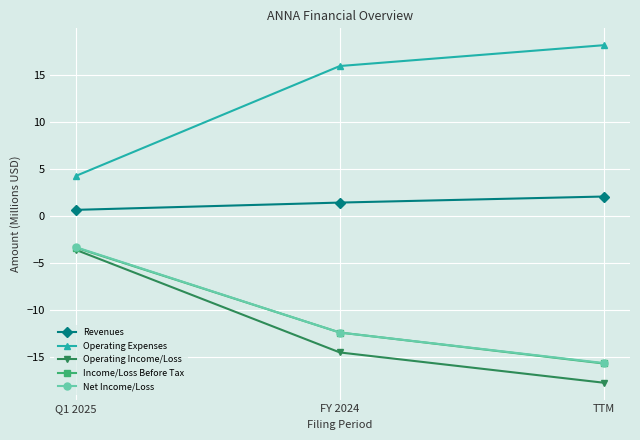

What is the total value across all series at FY 2024?

-22.0